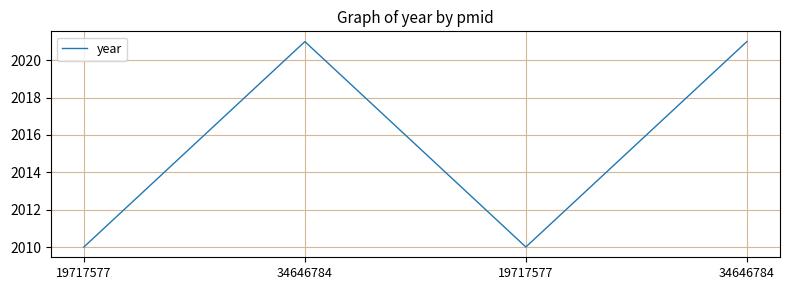

How many lines are shown in the chart?

1